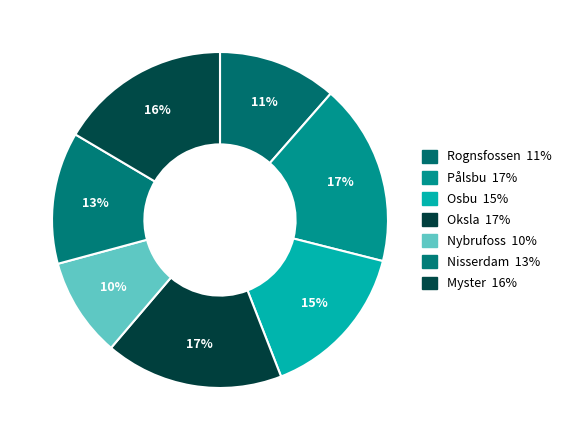

Which category has the smallest portion of the pie?

Nybrufoss power station